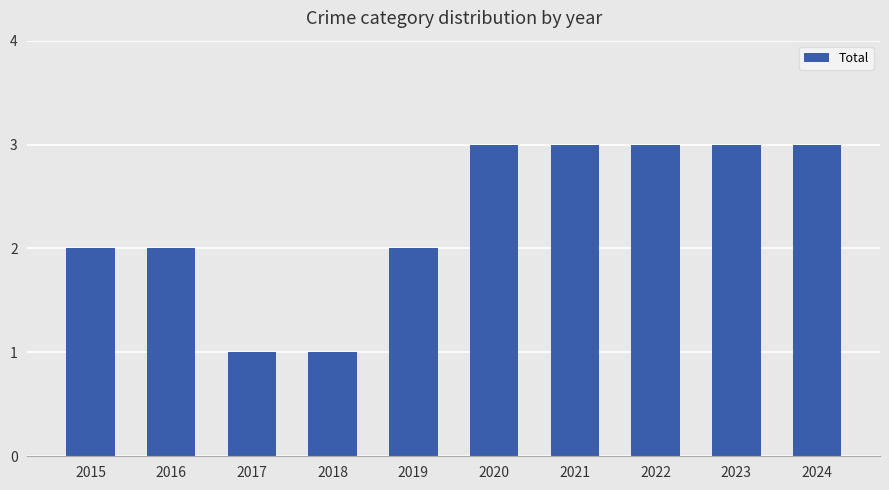

What is the sum of all values?

23